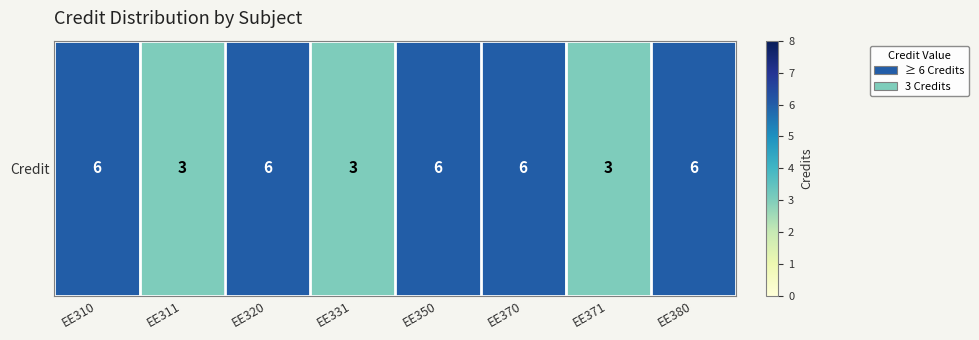

What is the ratio of the value at EE310 to the value at EE311?

2.0